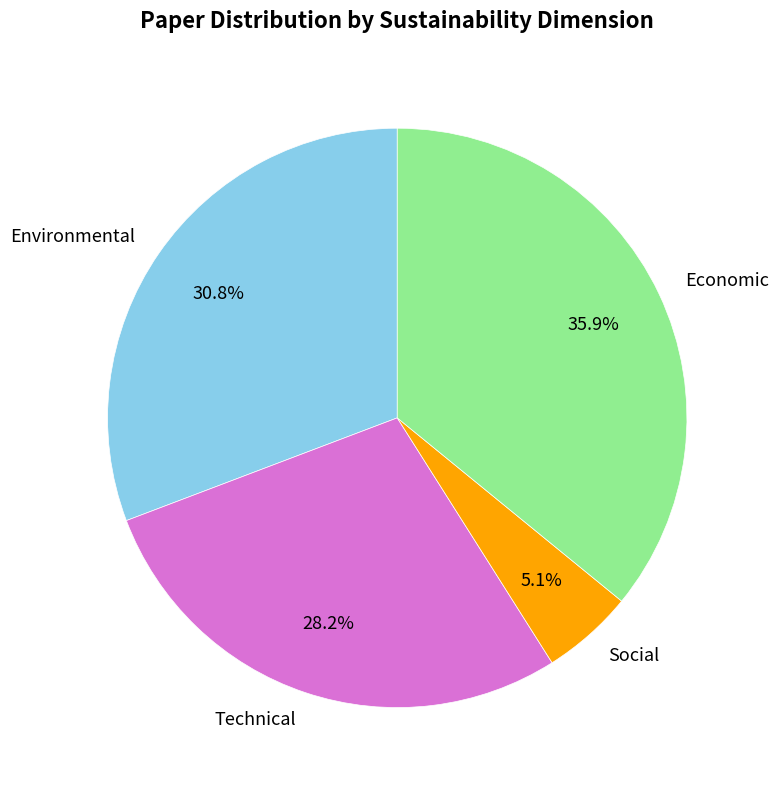

What is the total percentage of Economic and Technical?

64.1%